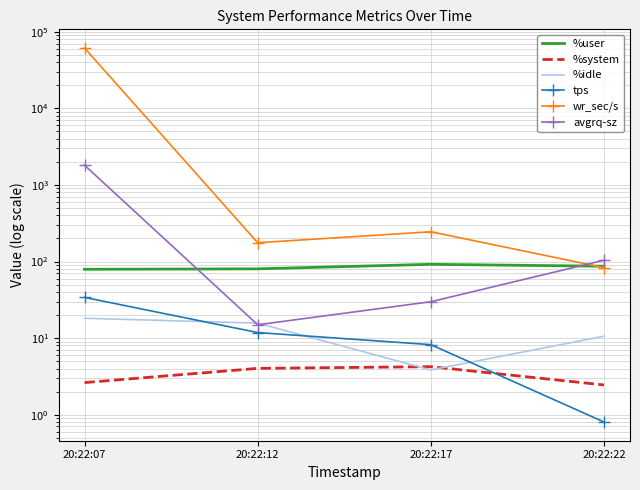

True or false: tps and wr_sec/s cross at least once.

False